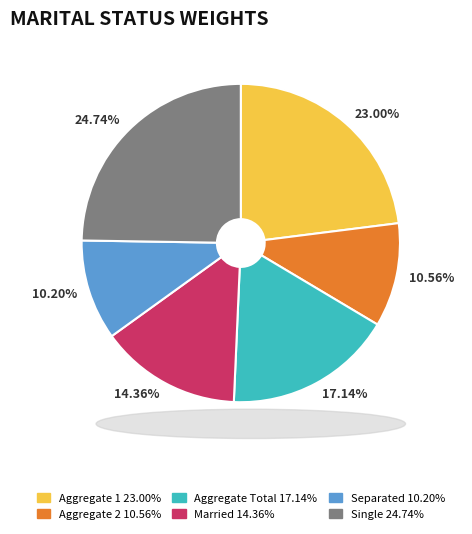

Does any single category account for the majority?

No